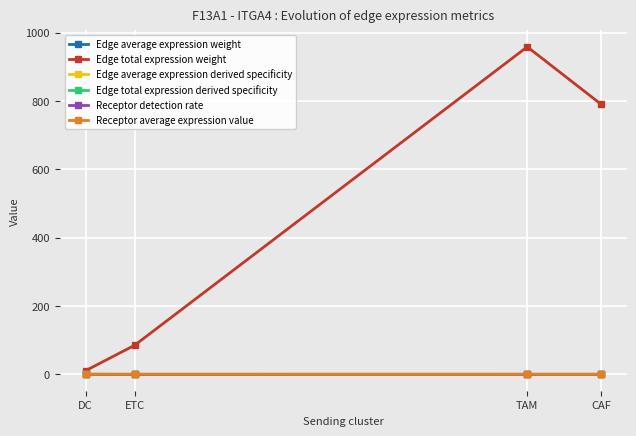

What is the label of the 3rd point from the left?

TAM